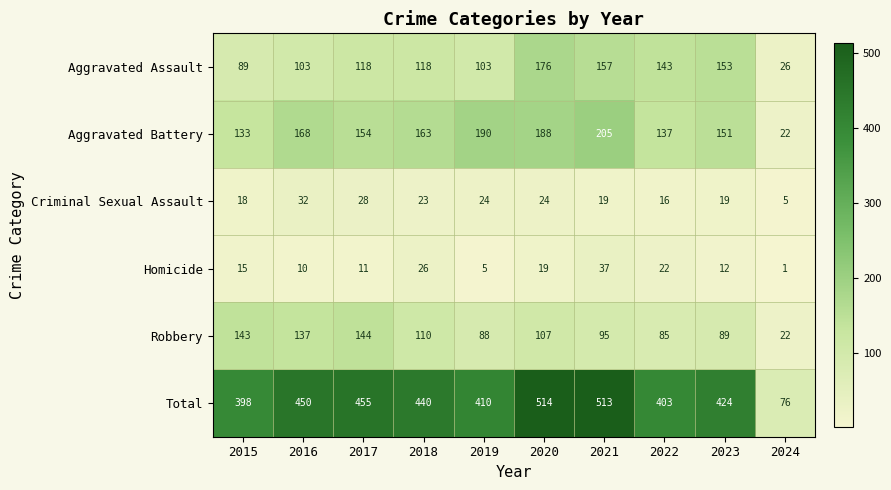

What is the difference between the highest and lowest values at 2019?

405